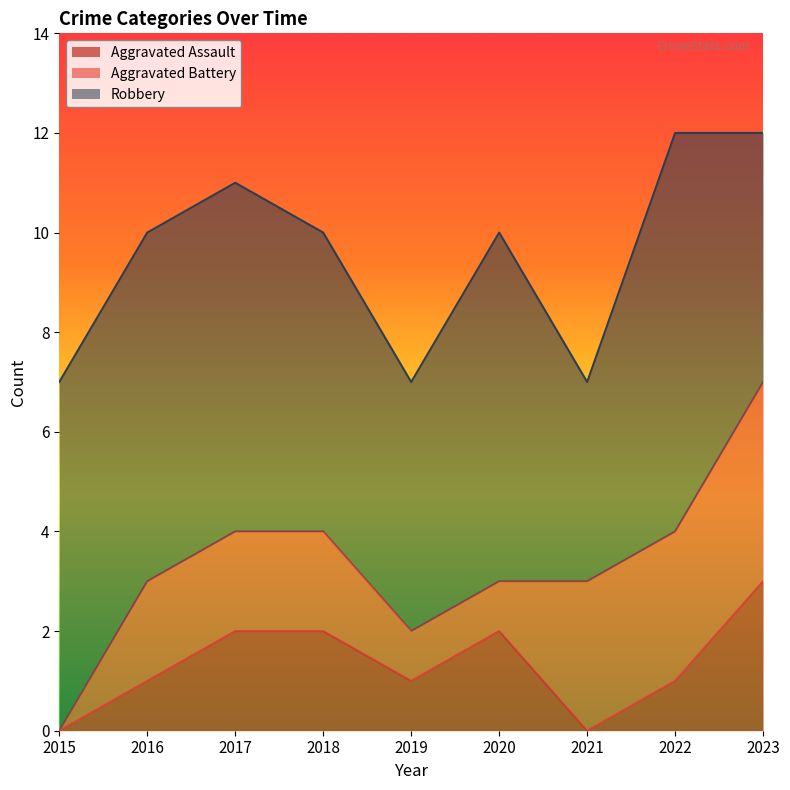

What is the difference between the maximum and minimum values in the Aggravated Battery series?

4